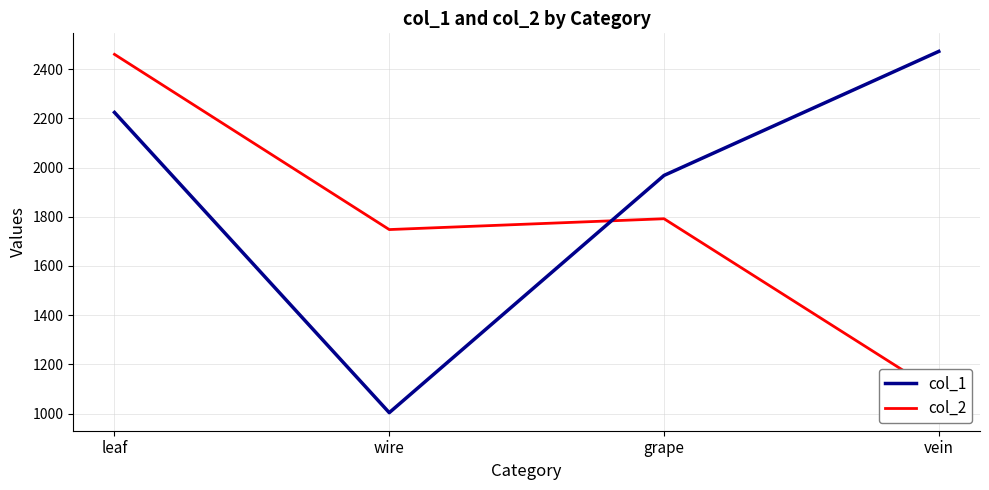

True or false: col_2 and col_1 intersect in this chart.

True